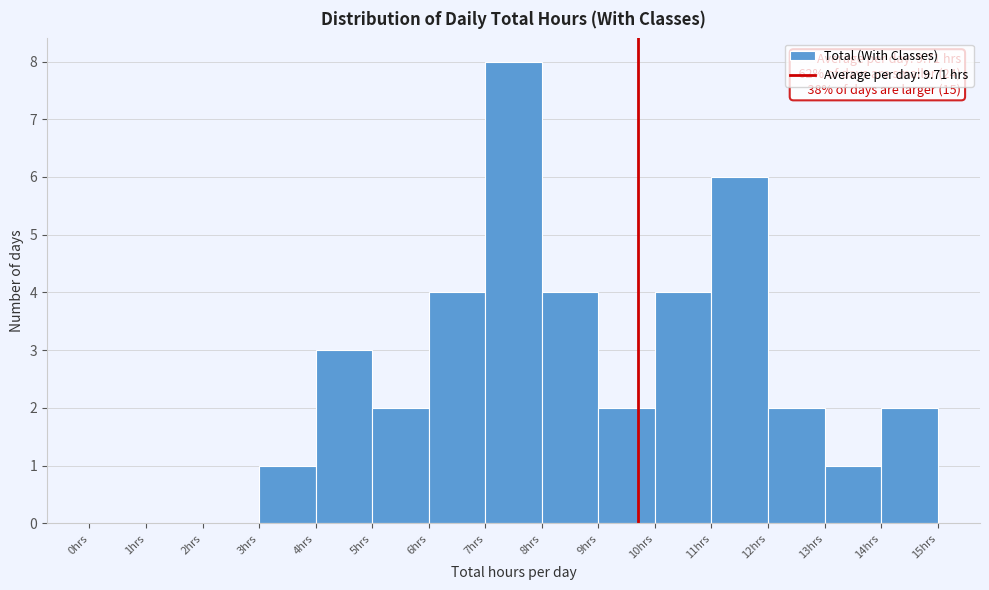

Over which range of the x-axis is the bar tallest?

7 to 8